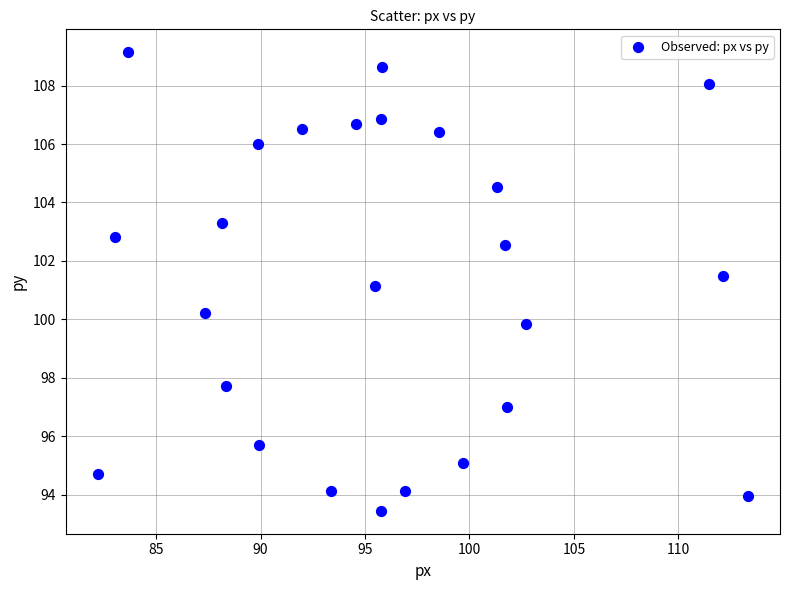

What is the range of Y values (max minus min)?

15.7